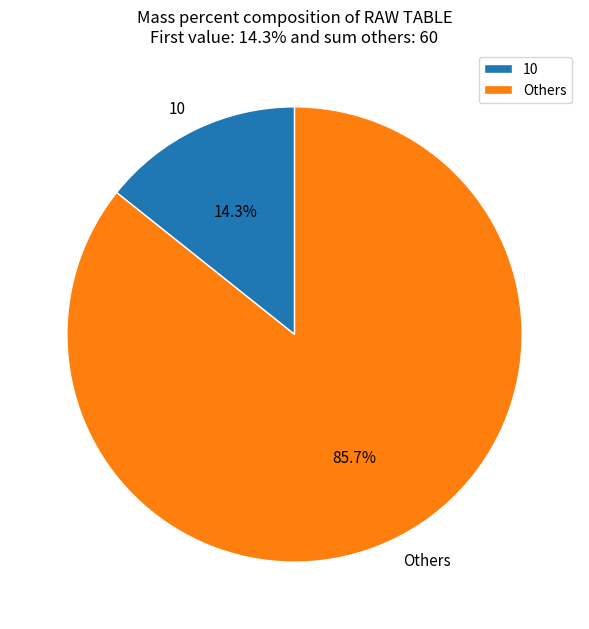

Is Others the majority of the pie?

Yes